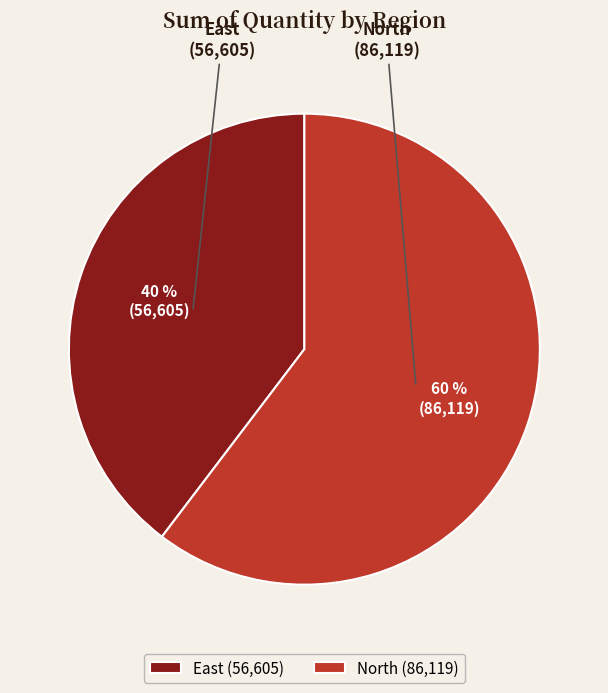

How many slices are in this pie chart?

2